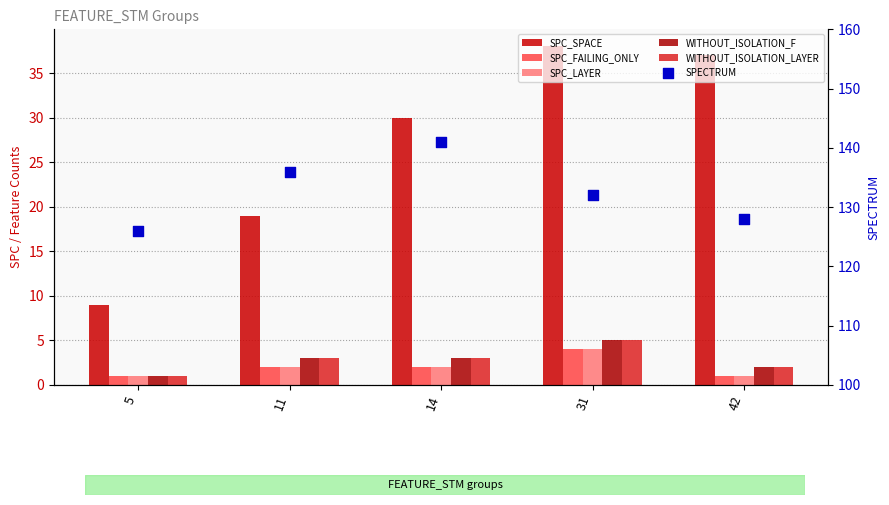

At how many categories does at least one series exceed 61?

5